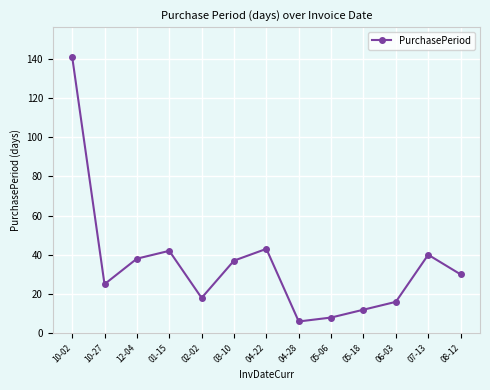

What is the sum of all values?

456